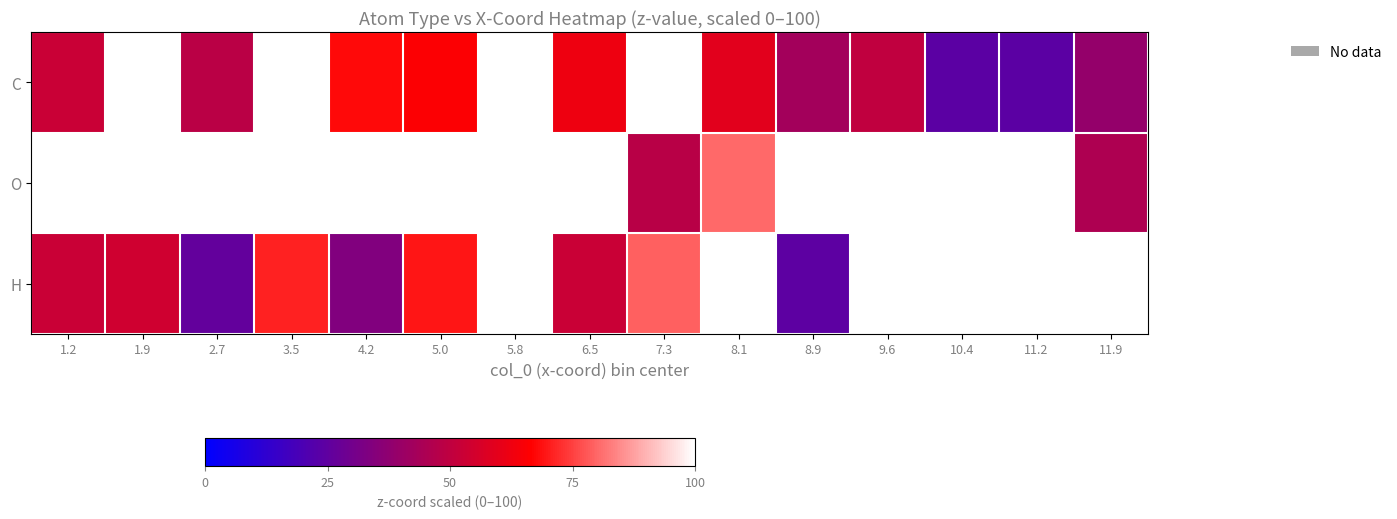

Which label corresponds to the largest value in the chart?

8.1